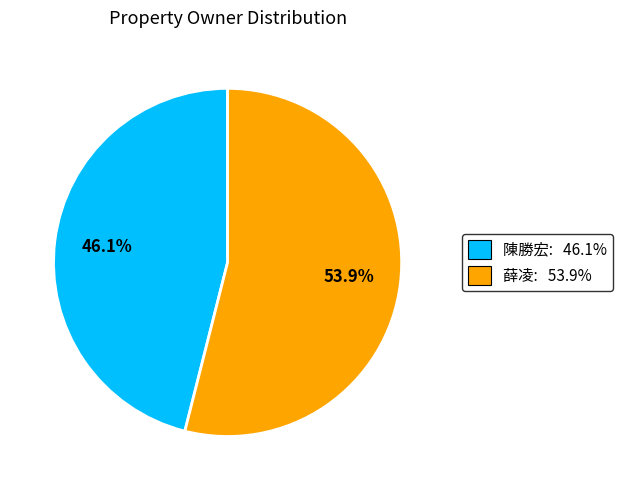

Rank the categories by value from lowest to highest.

陳勝宏, 薛凌